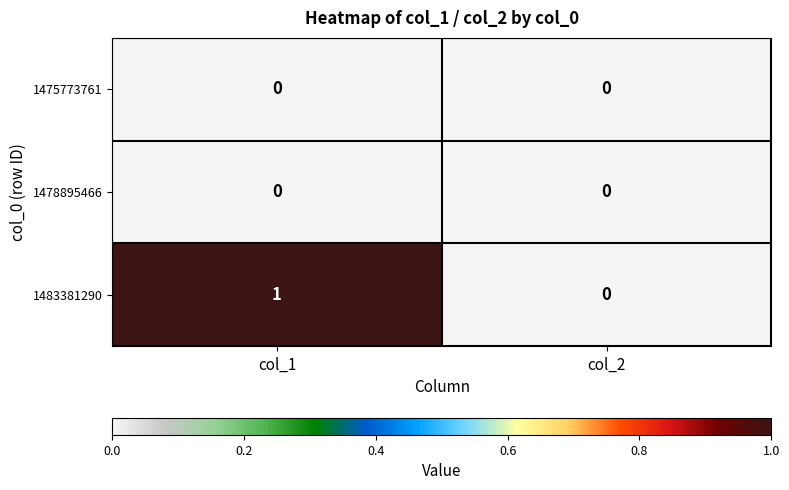

At which label does 1483381290 reach its minimum?

col_2